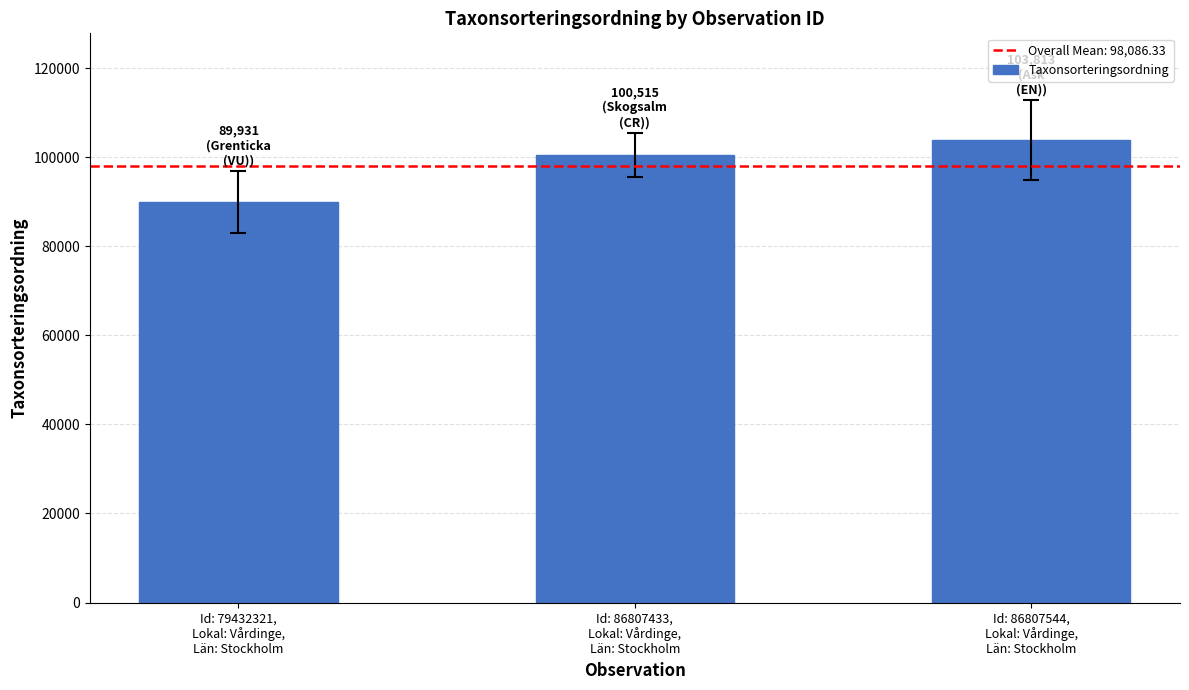

Which label corresponds to the largest value in the chart?

Id: 86807544,
Lokal: Vårdinge,
Län: Stockholm